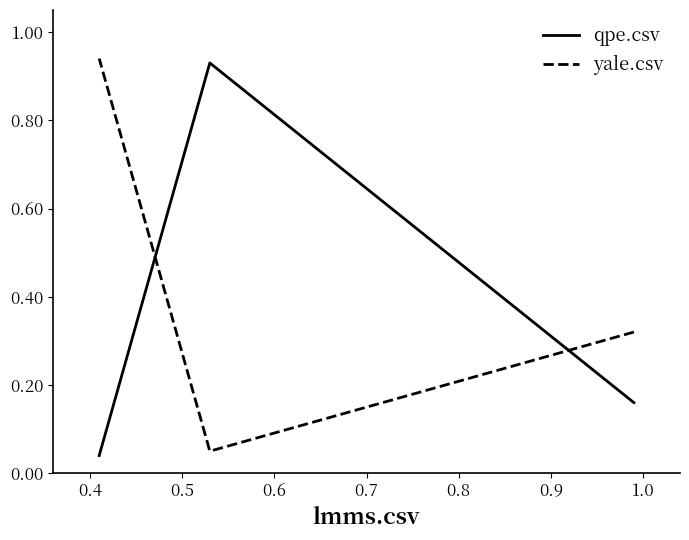

Is the value of yale.csv at 0.4 greater than the value of qpe.csv at 0.3?

No